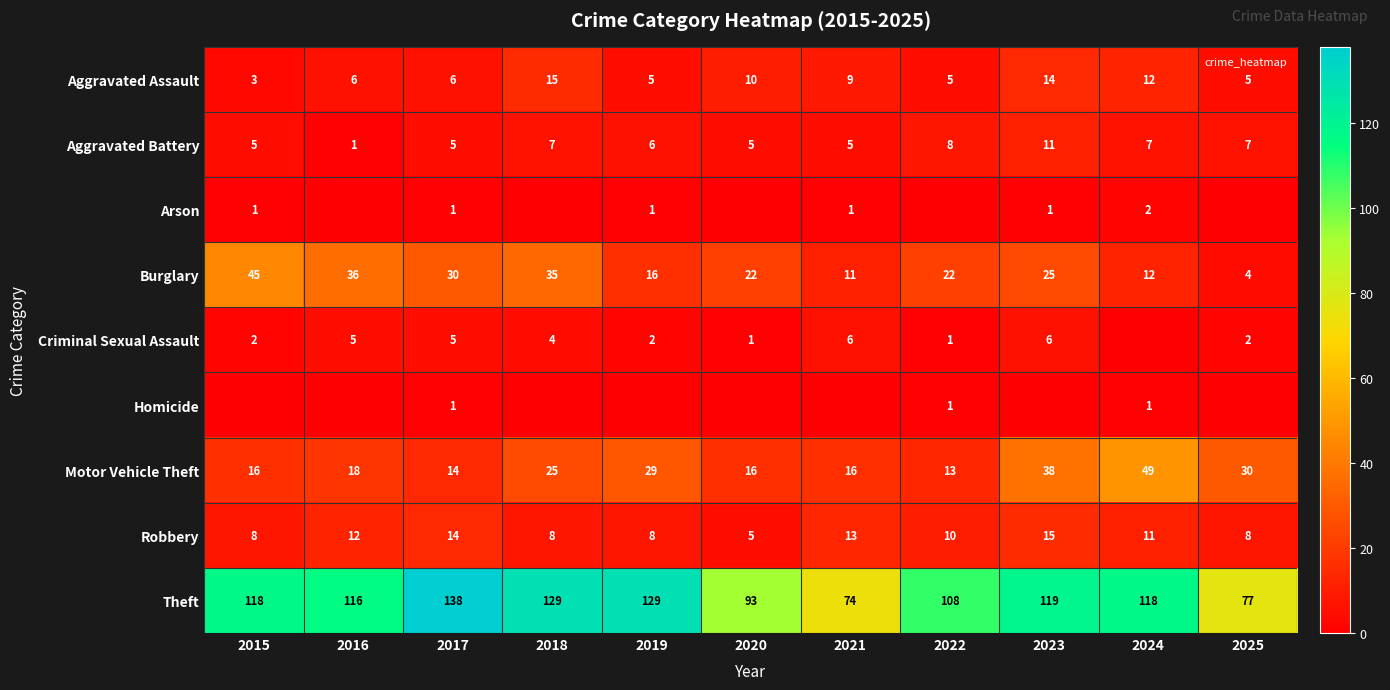

How many categories are shown in the chart?

11